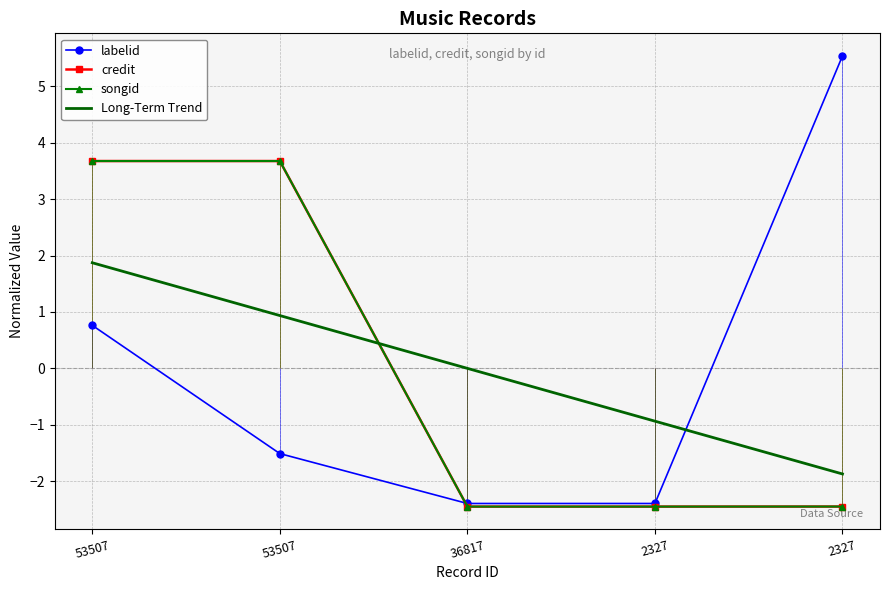

What is the lowest value of the credit series?

-2.4